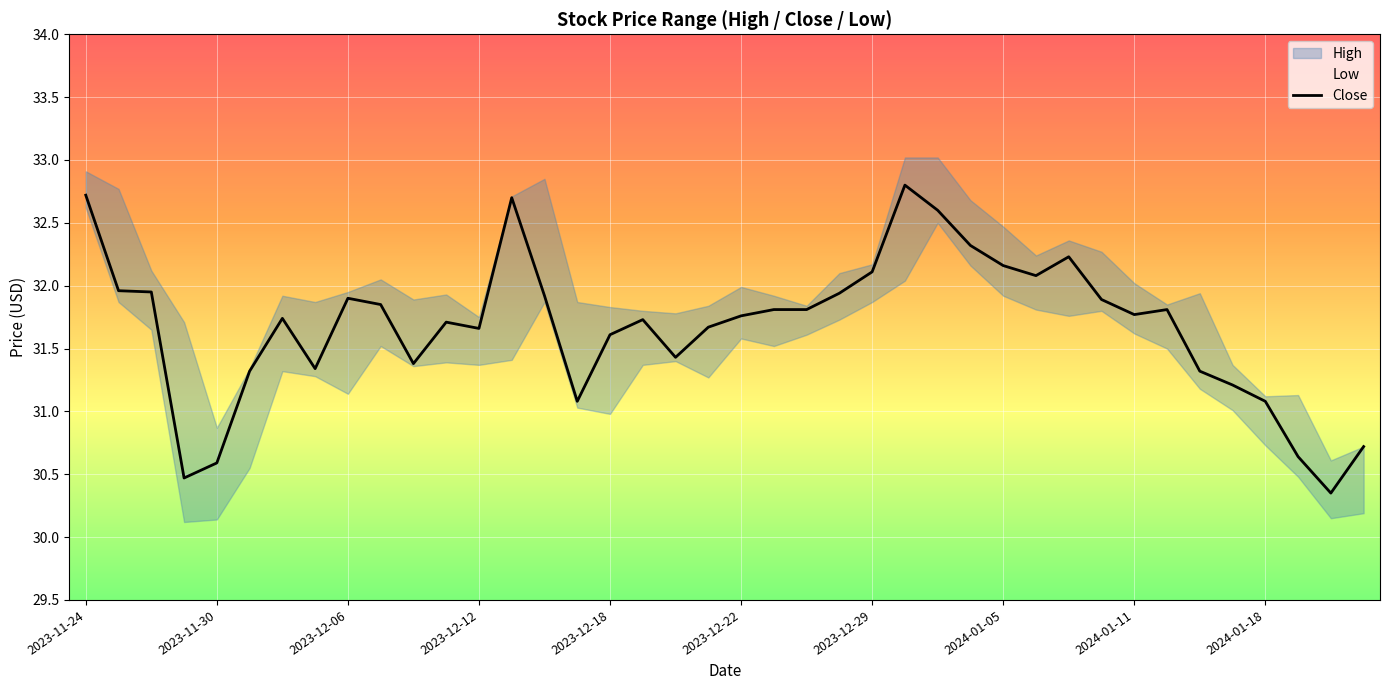

Where does the Close series first go above 31?

2023-11-24